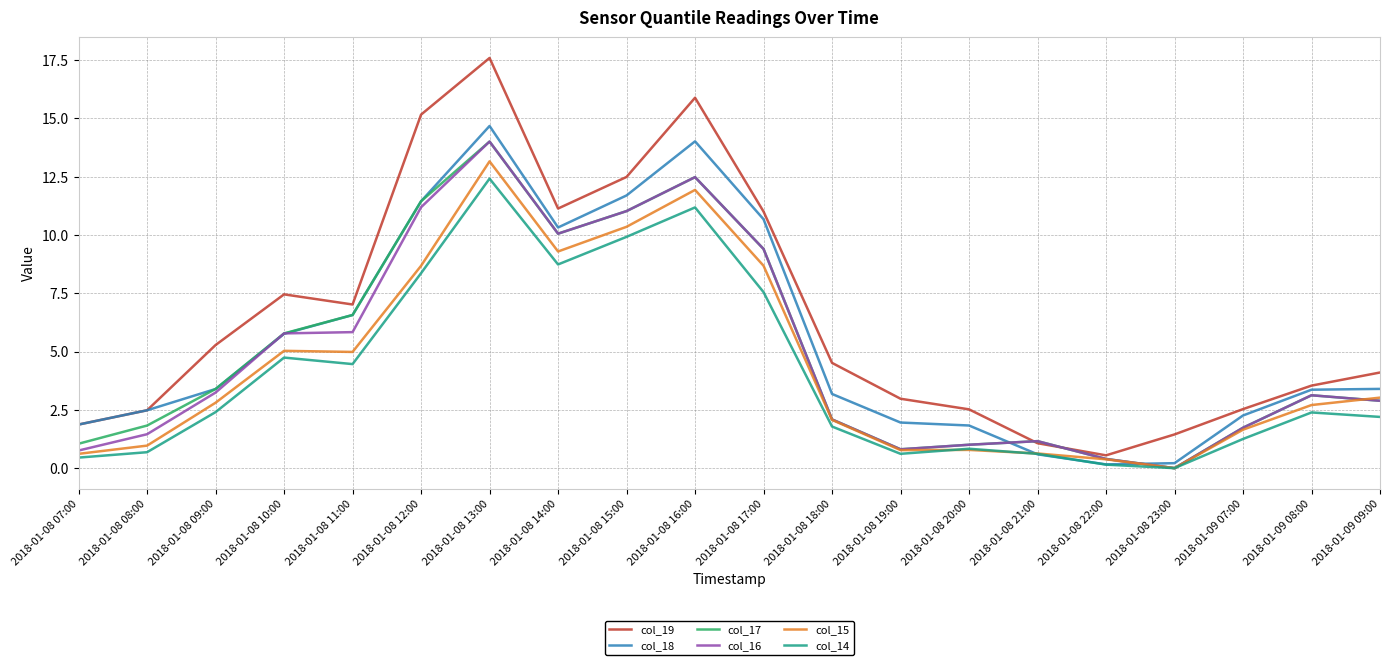

Which series has the largest total across all categories?

col_19